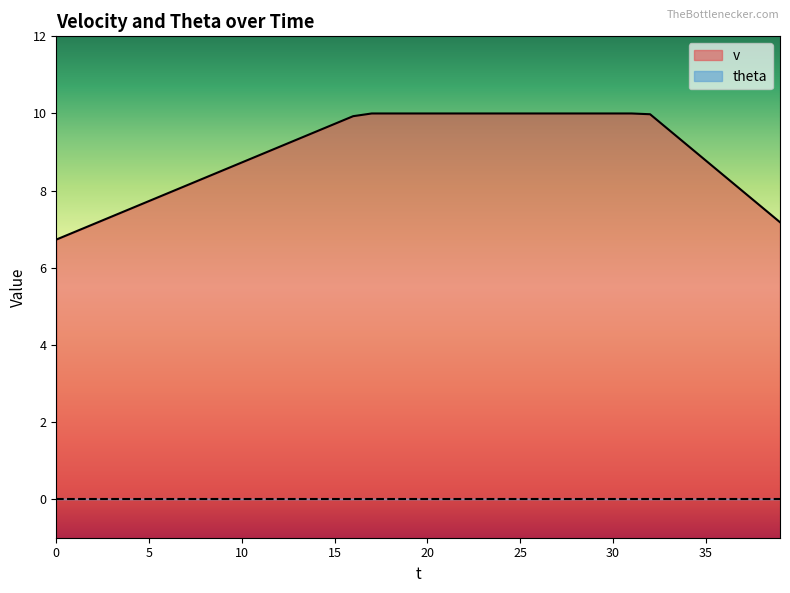

What is the maximum value shown in the chart?

10.0